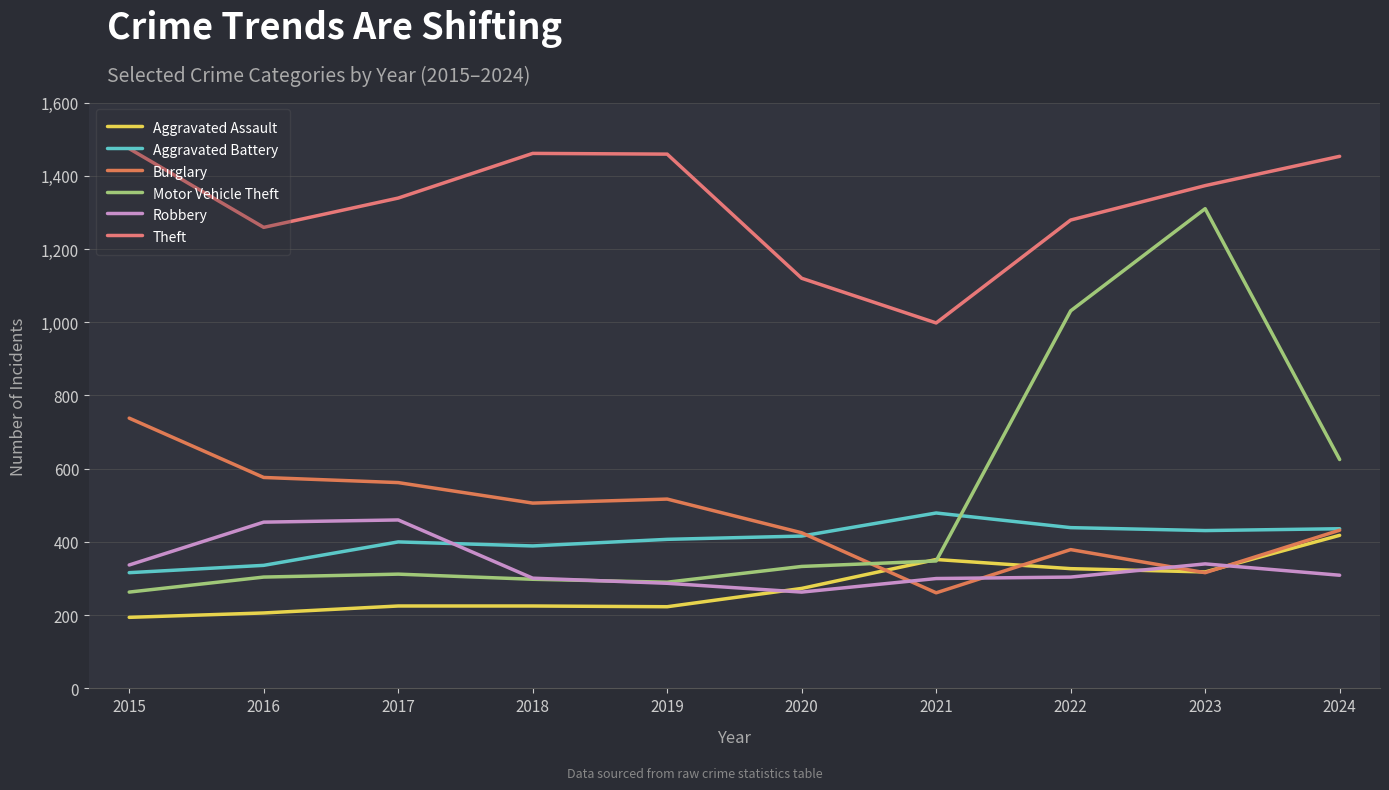

What is the value of the Motor Vehicle Theft point at the 6th from the left?

333